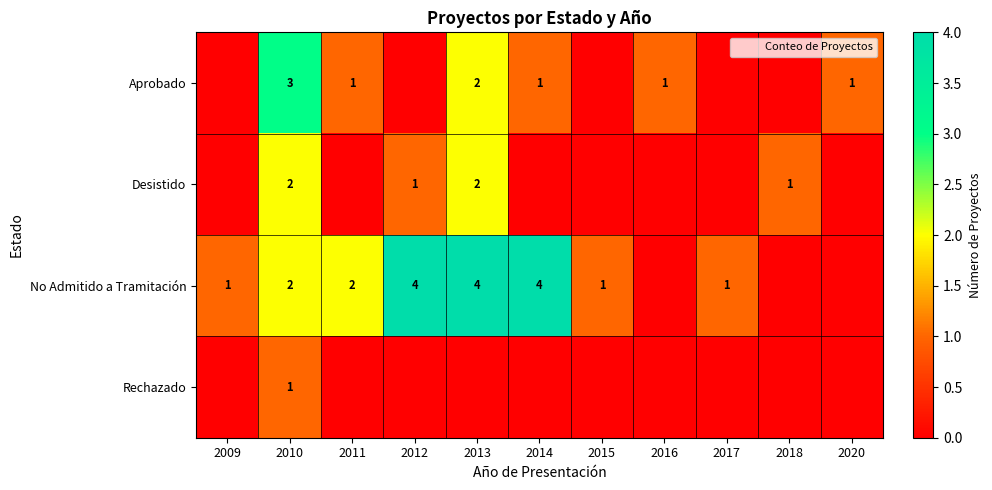

What is the total value across all series at 2011?

3